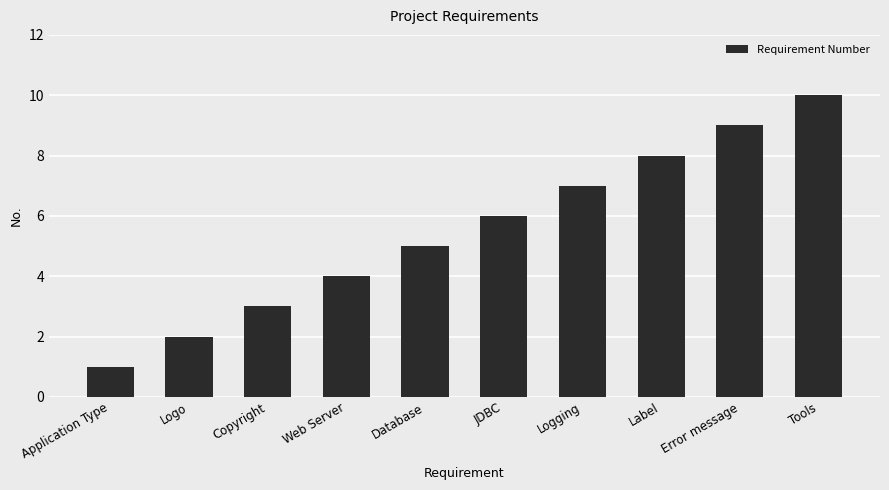

Which category has the highest value across all series?

Tools